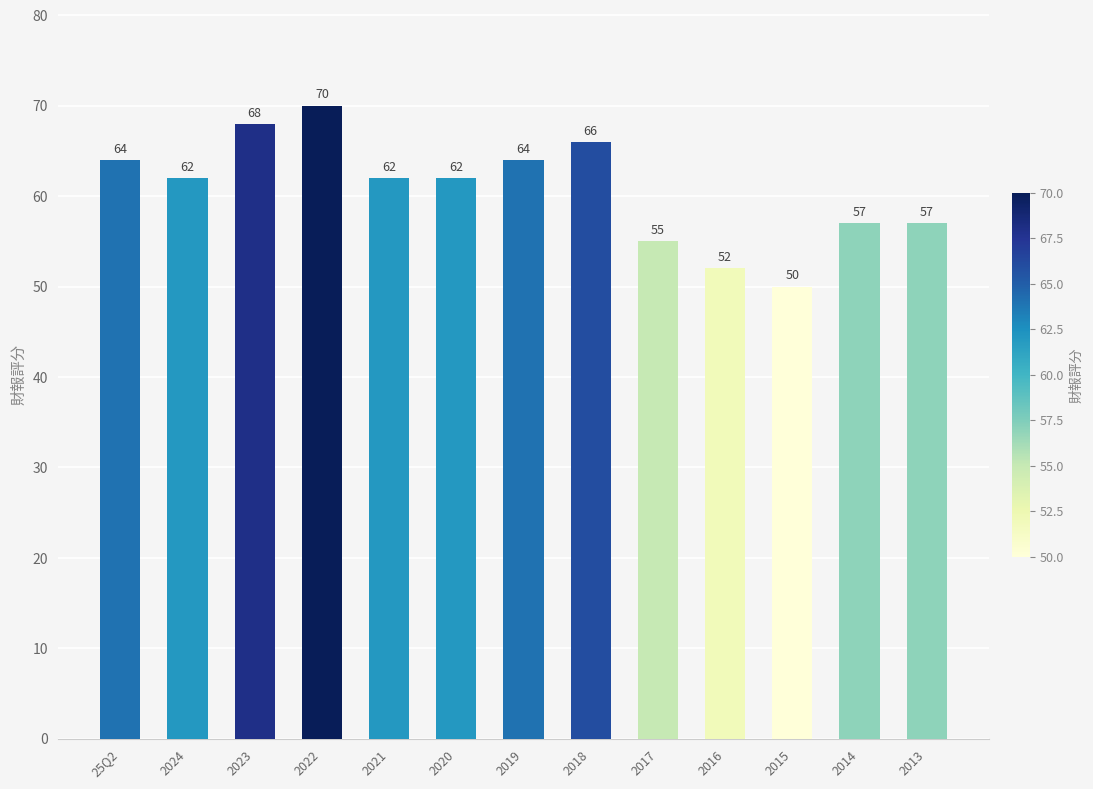

Count the values in the range 57 to 64.

7